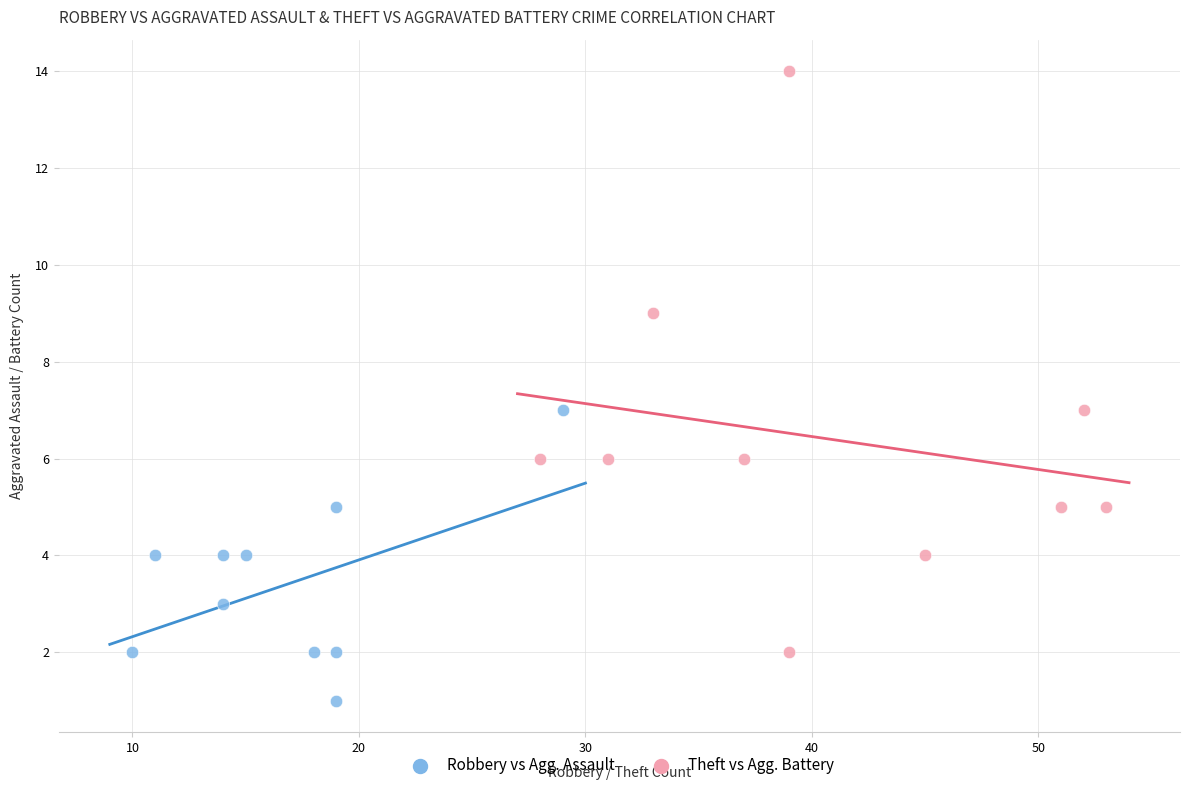

Which series reaches the minimum Y coordinate?

Robbery vs Agg. Assault